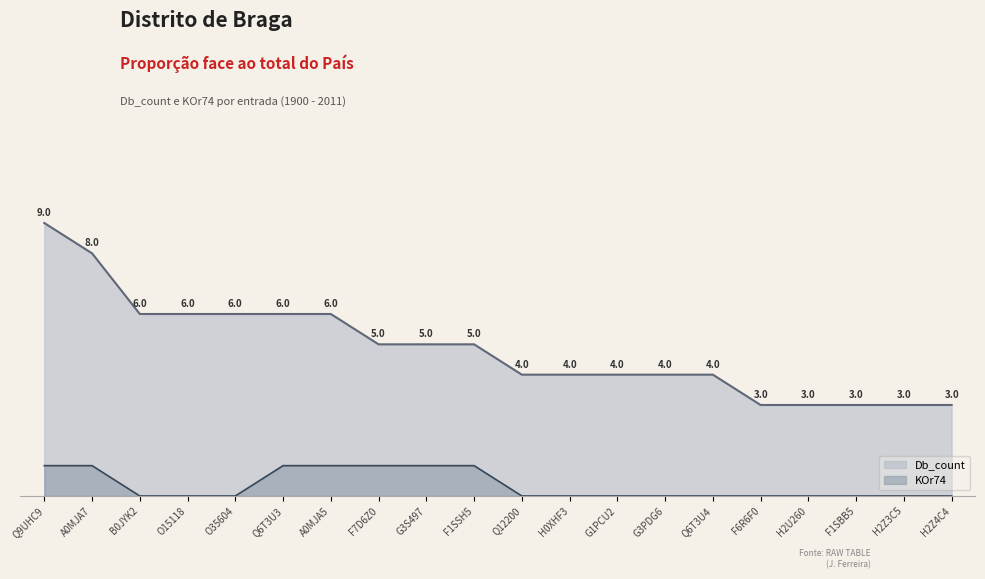

Reading left to right, list all the values displayed in this chart.

Db_count: Q9UHC9=9	A0MJA7=8	B0JYK2=6	O15118=6	O35604=6	Q6T3U3=6	A0MJA5=6	F7D6Z0=5	G3S497=5	F1SSH5=5	Q12200=4	H0XHF3=4	G1PCU2=4	G3PDG6=4	Q6T3U4=4	F6R6F0=3	H2U260=3	F1SBB5=3	H2Z3C5=3	H2Z4C4=3
KOr74: Q9UHC9=1	A0MJA7=1	B0JYK2=0	O15118=0	O35604=0	Q6T3U3=1	A0MJA5=1	F7D6Z0=1	G3S497=1	F1SSH5=1	Q12200=0	H0XHF3=0	G1PCU2=0	G3PDG6=0	Q6T3U4=0	F6R6F0=0	H2U260=0	F1SBB5=0	H2Z3C5=0	H2Z4C4=0